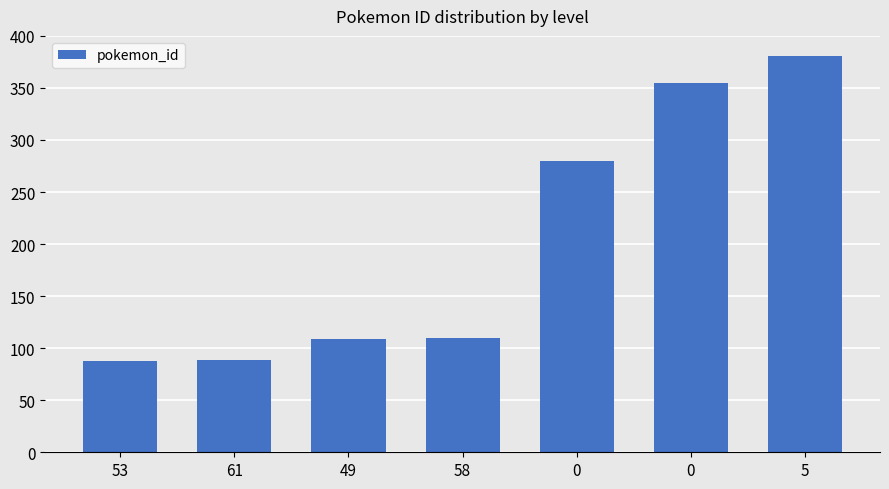

Does the chart contain any negative values?

No